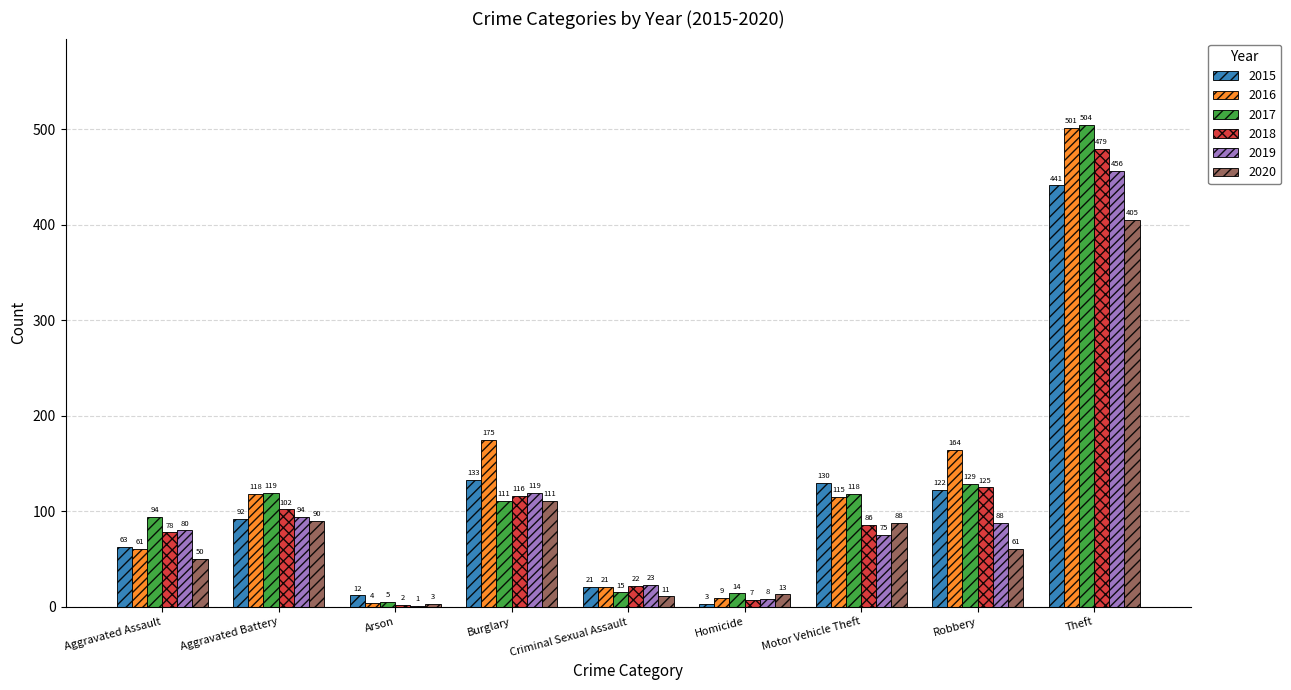

Which series has the largest total across all categories?

2016